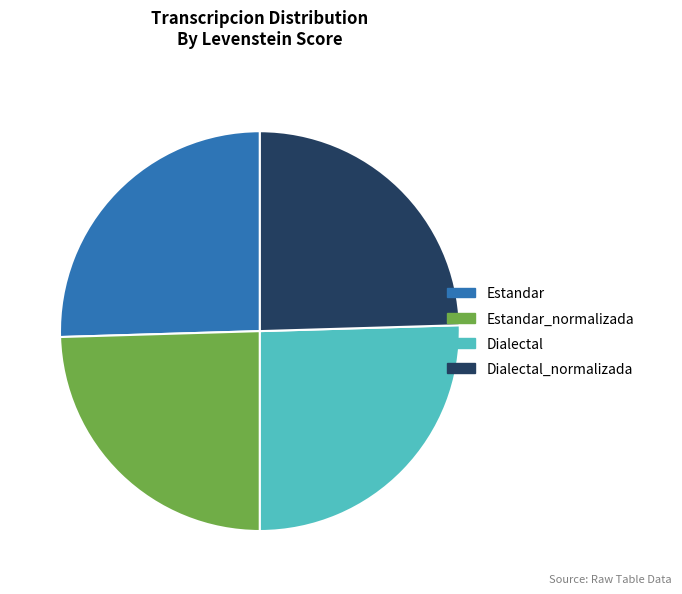

Combined, do Dialectal and Estandar account for over 50%?

Yes